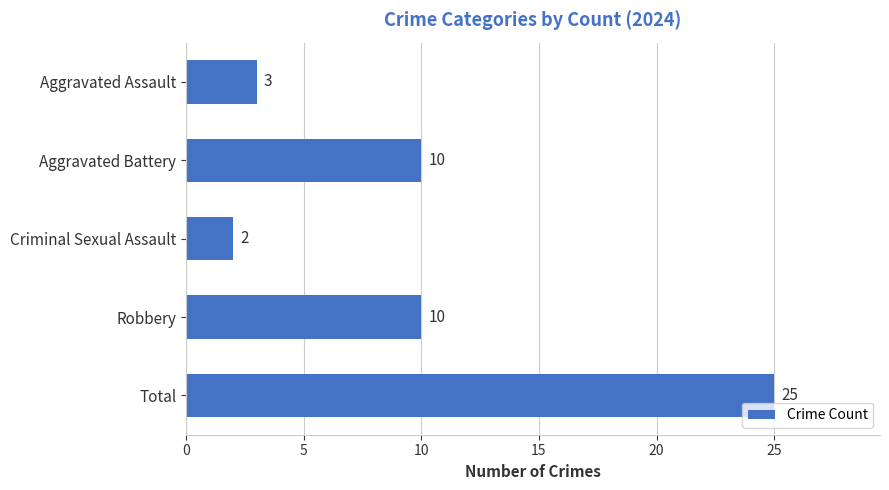

Reading top to bottom, transcribe all the data shown in this chart.

Aggravated Assault=3	Aggravated Battery=10	Criminal Sexual Assault=2	Robbery=10	Total=25